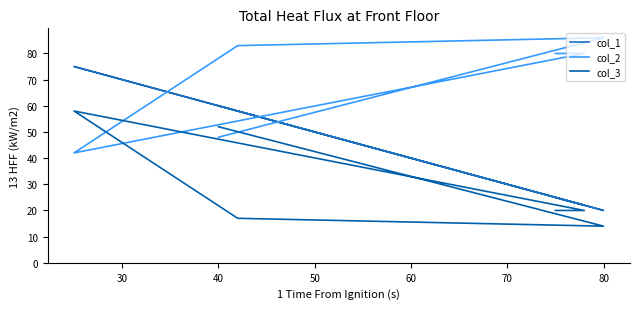

What are all the series names shown in the legend?

col_1, col_2, col_3